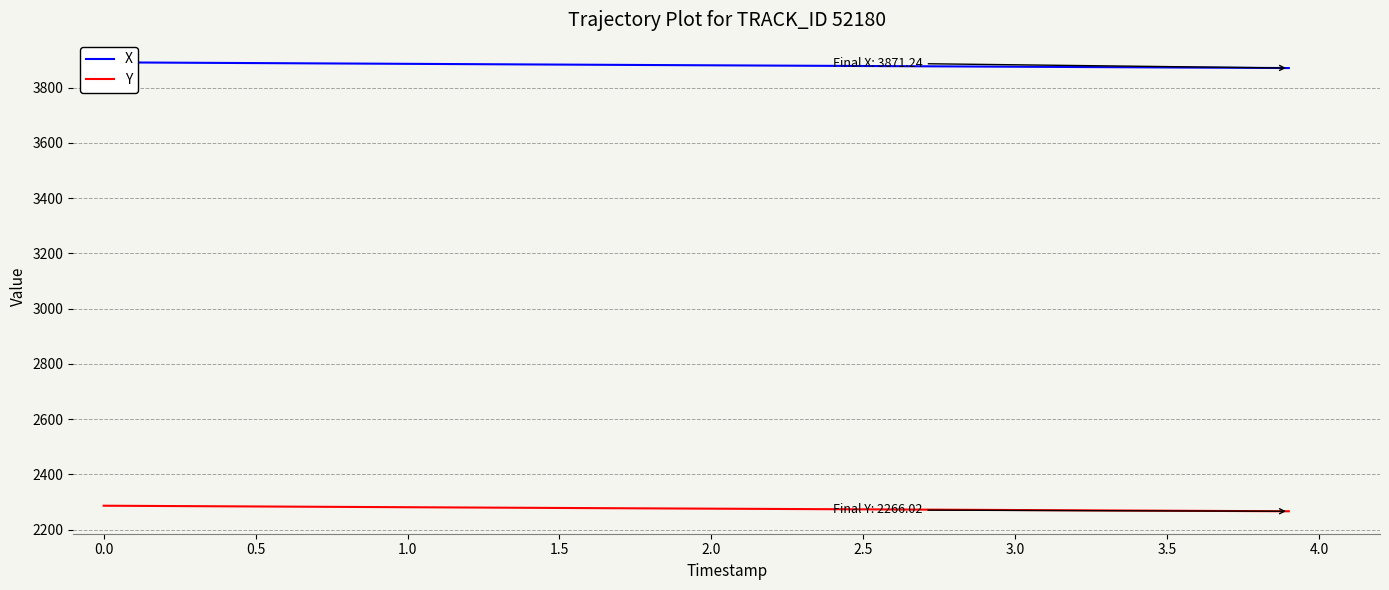

What is the maximum value for Y?

2286.2